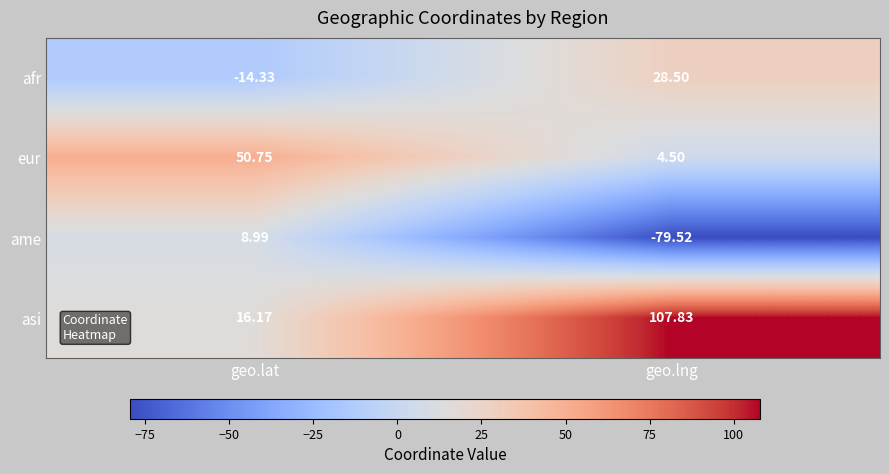

At how many categories does at least one series exceed 77?

1